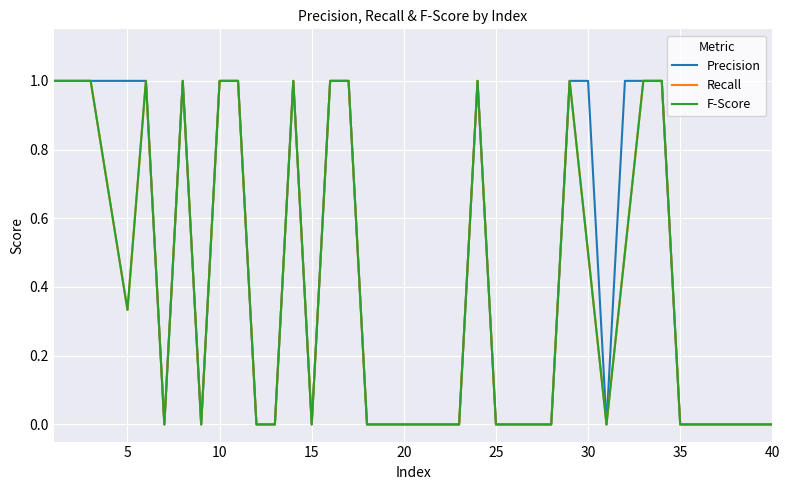

What is the value of the F-Score point at the 30th from the left?

0.5